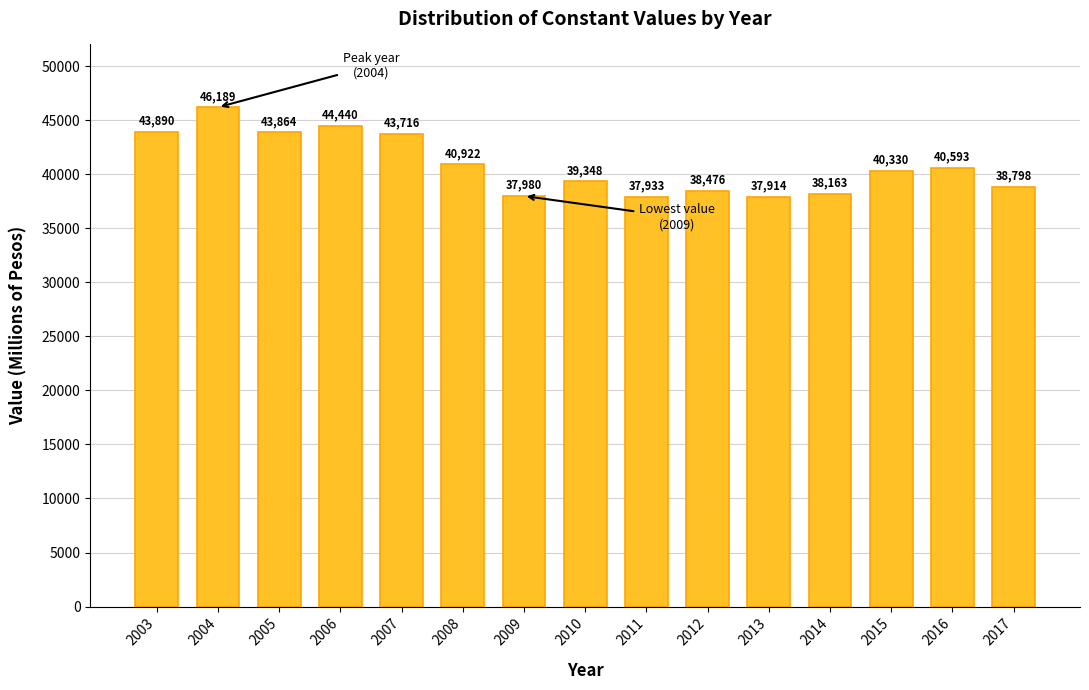

The chart shows a value of 24503.6 at 2006. True or false?

False